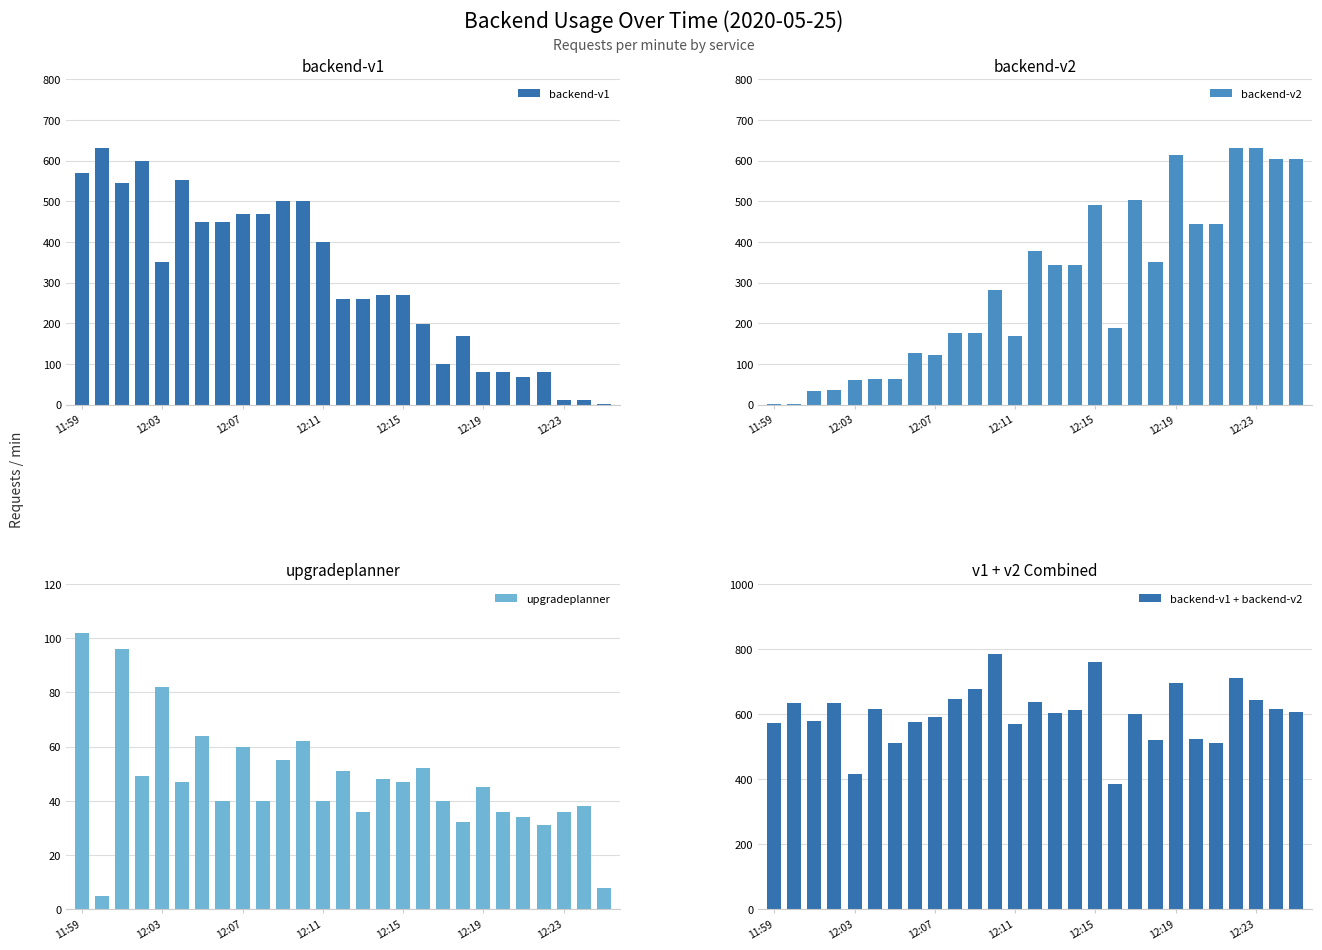

The value of backend-v1 at 12:03 is 560. True or false?

False